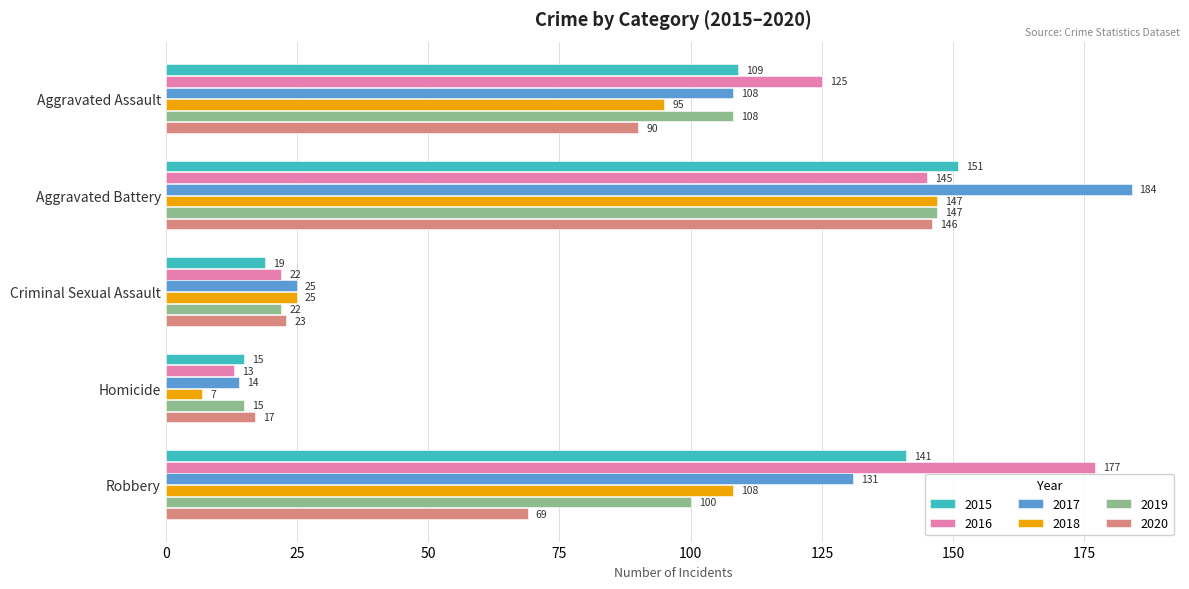

Rank the categories by 2015 value from lowest to highest.

Homicide, Criminal Sexual Assault, Aggravated Assault, Robbery, Aggravated Battery